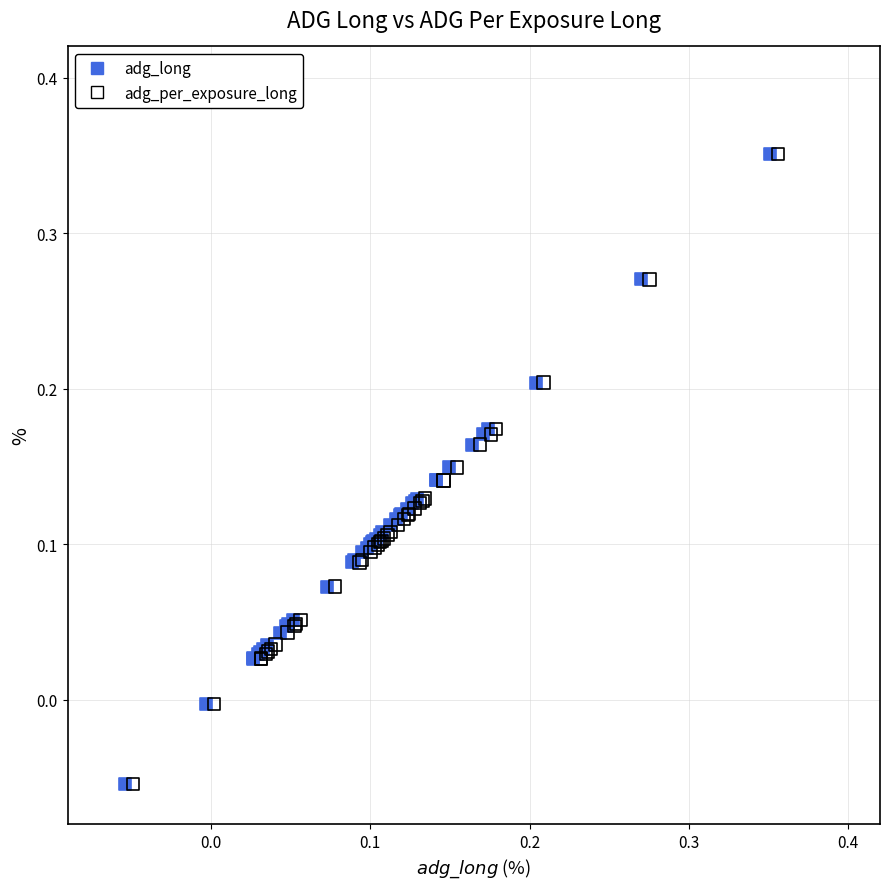

What are all the series names shown in the legend?

adg_long, adg_per_exposure_long